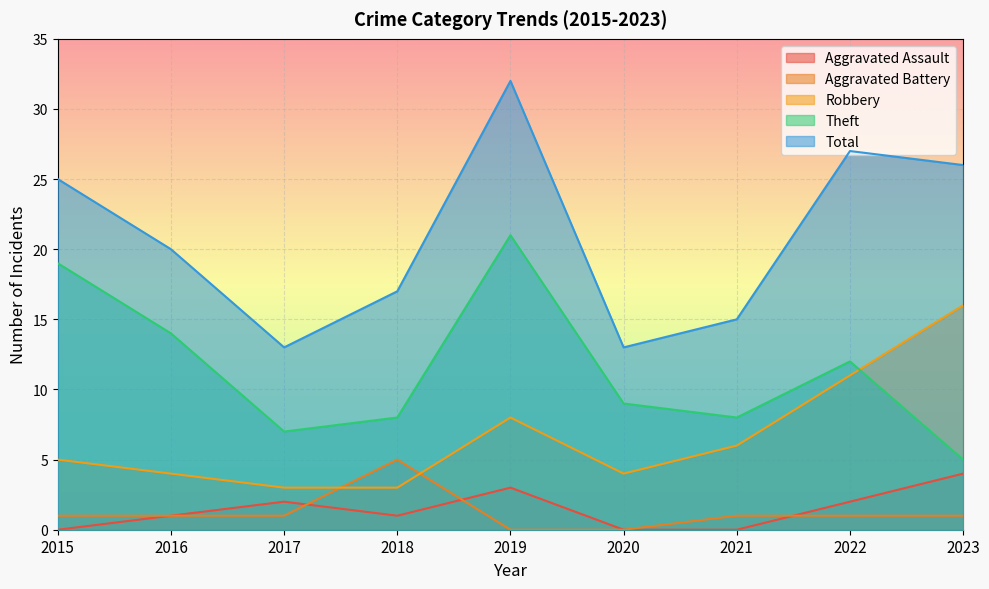

At which label is Aggravated Battery closest to 2?

2015